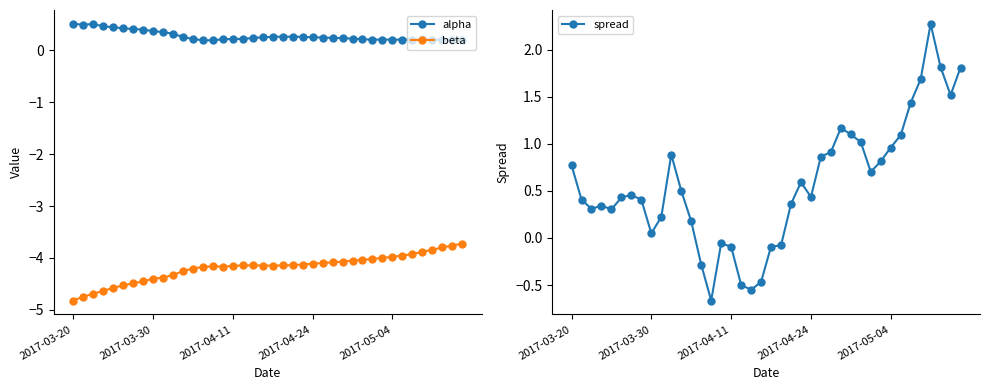

What is the maximum value shown in the chart?

2.3